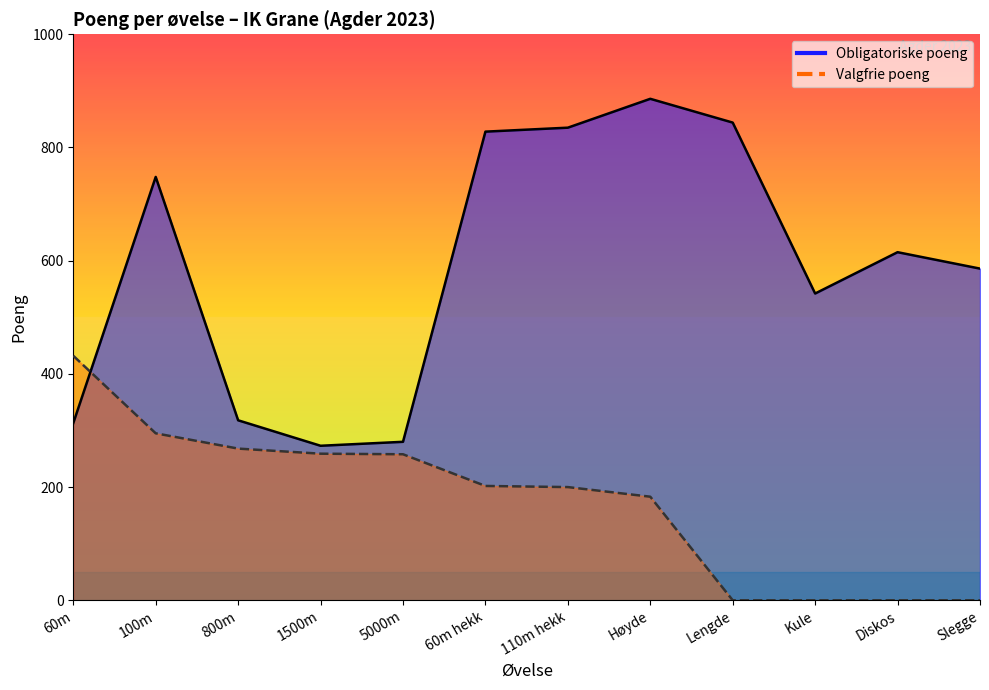

How many values in the Valgfrie poeng series exceed 202?

5